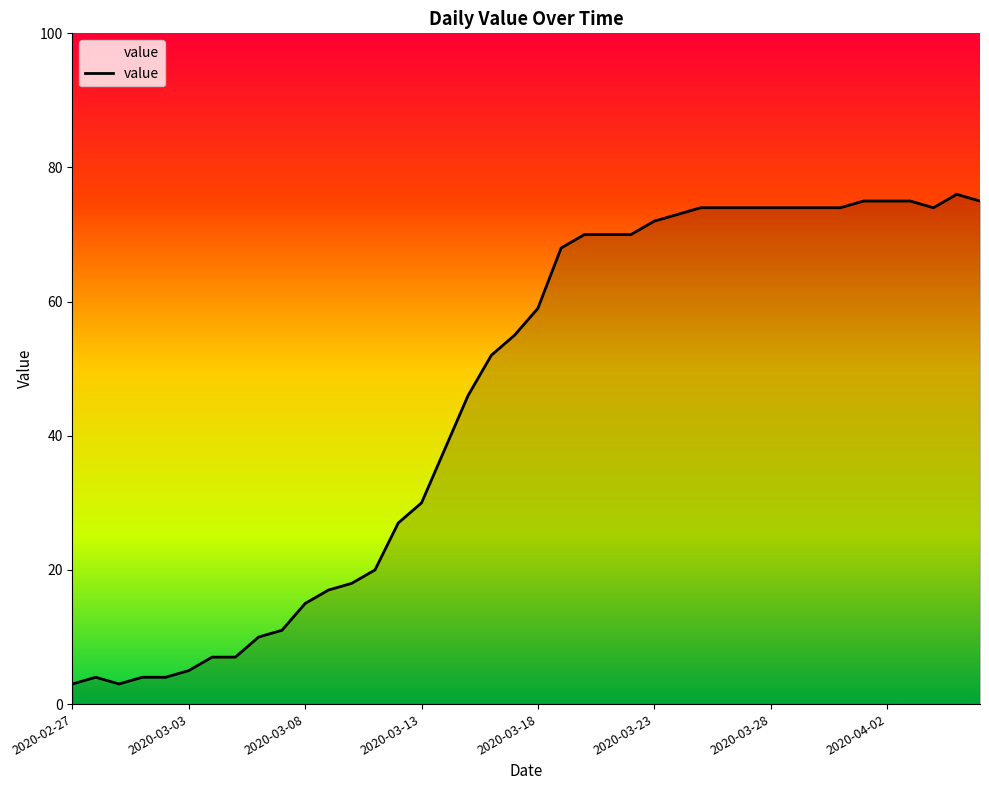

How many values are below 59?

20